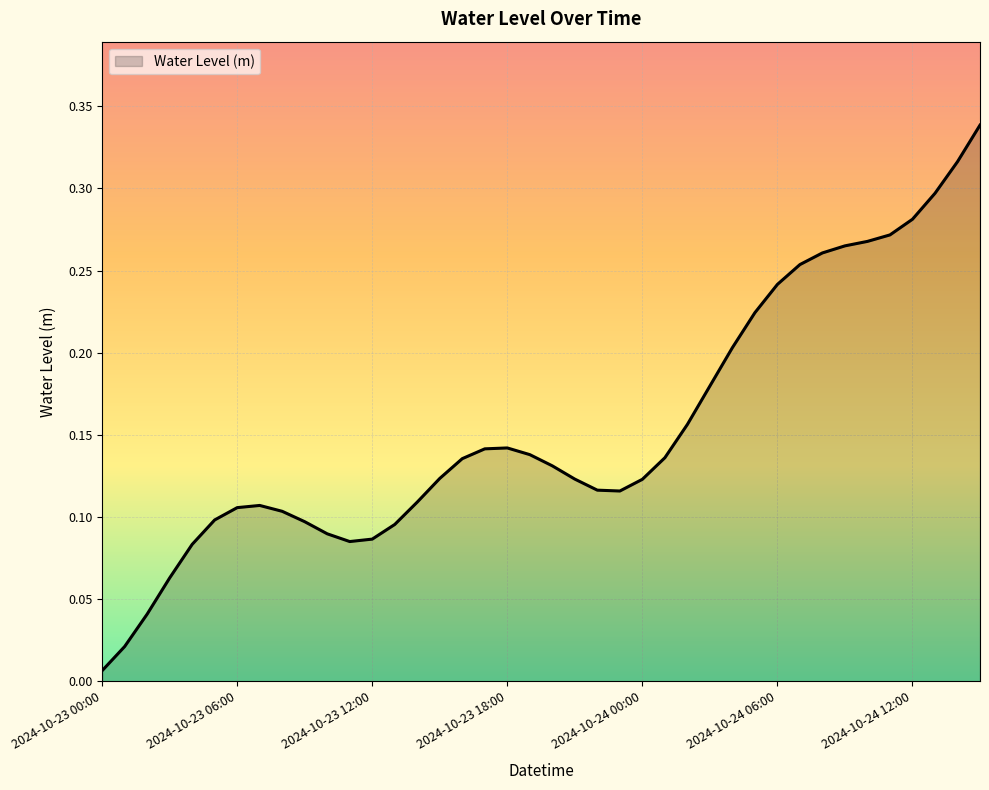

What is the value of the 38th point from the left?

0.3